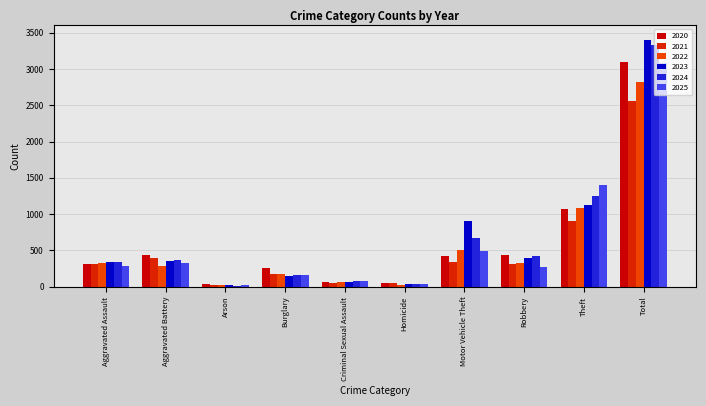

How many categories are shown in the chart?

10